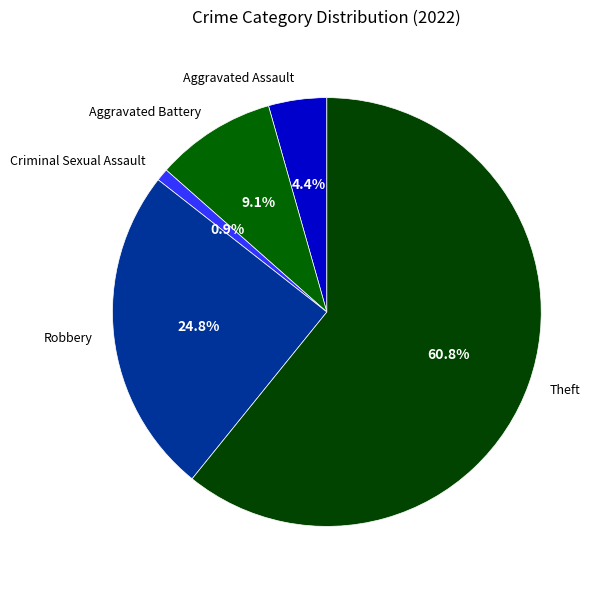

What is the largest slice in the pie chart?

Theft